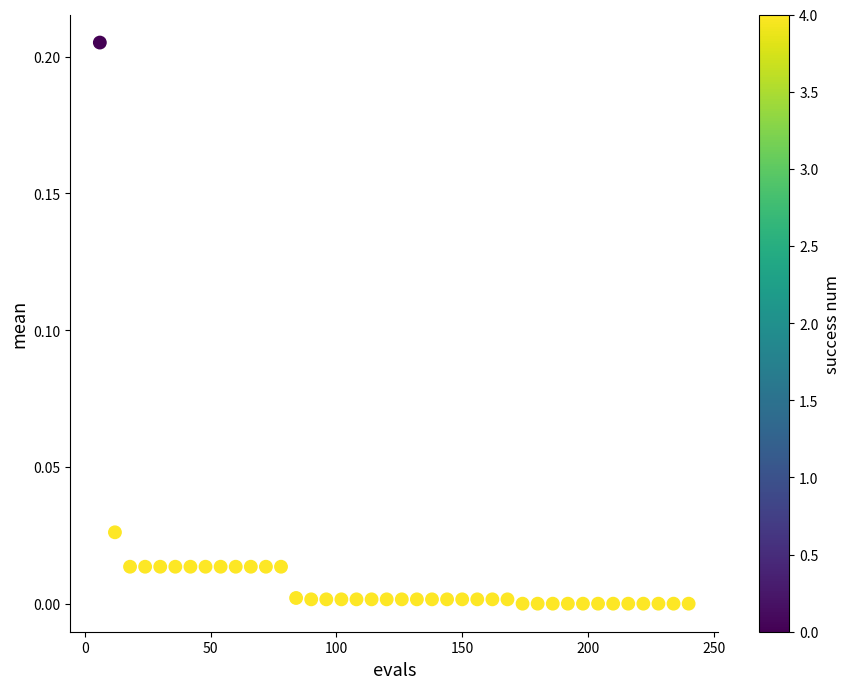

What is the range of X values (max minus min)?

234.0